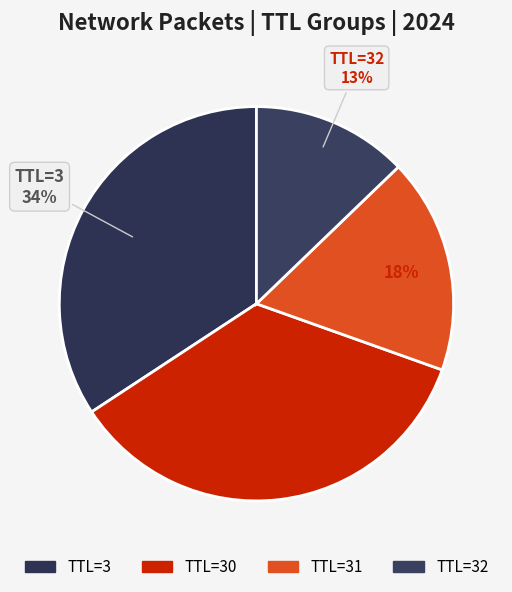

How many segments does this pie chart have?

4